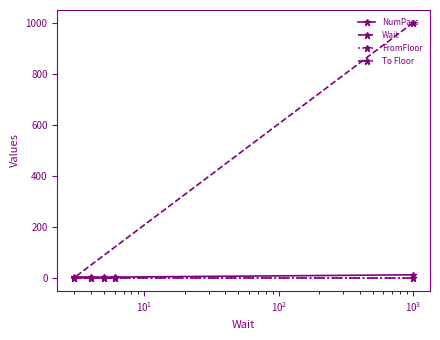

Reading right to left, list all the values displayed in this chart.

NumPass: 1	2	3	4	14
Wait: 6	5	4	3	1000
FromFloor: 1	1	1	1	1
To Floor: 2	2	2	2	2